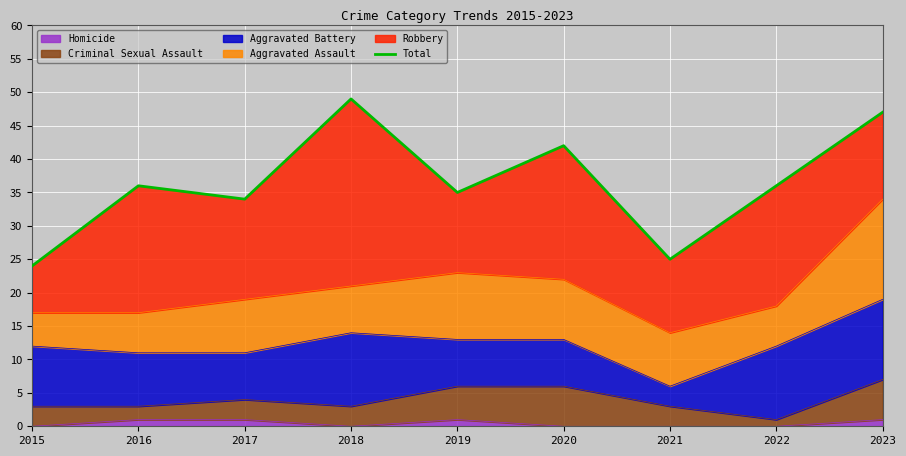

True or false: the data has more than 0 interior local peaks.

True